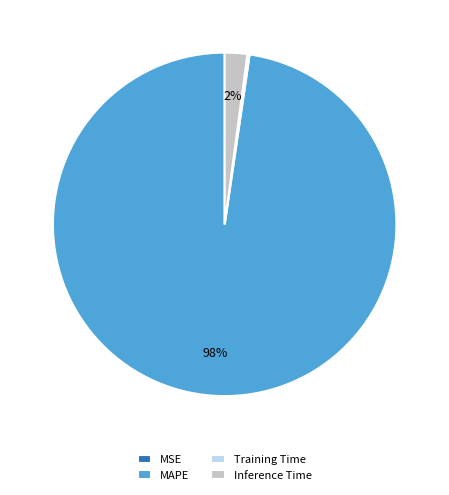

What is the largest slice in the pie chart?

MAPE